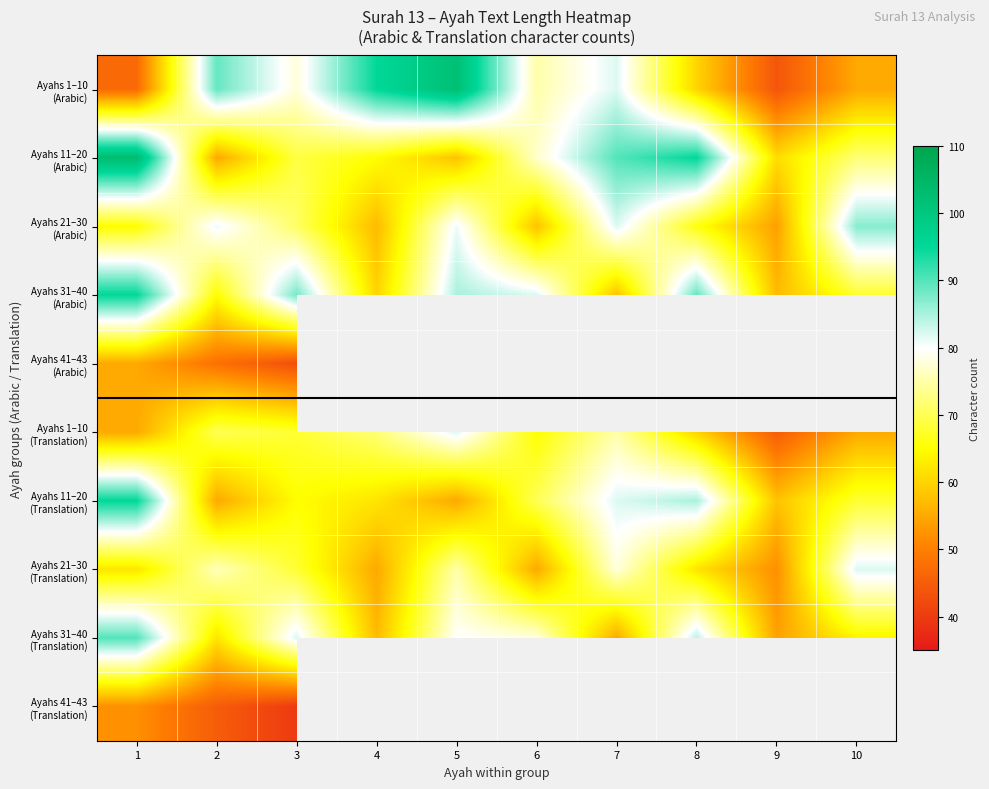

The Ayahs 31–40 (Arabic) series shows 84.4 at 4. True or false?

False